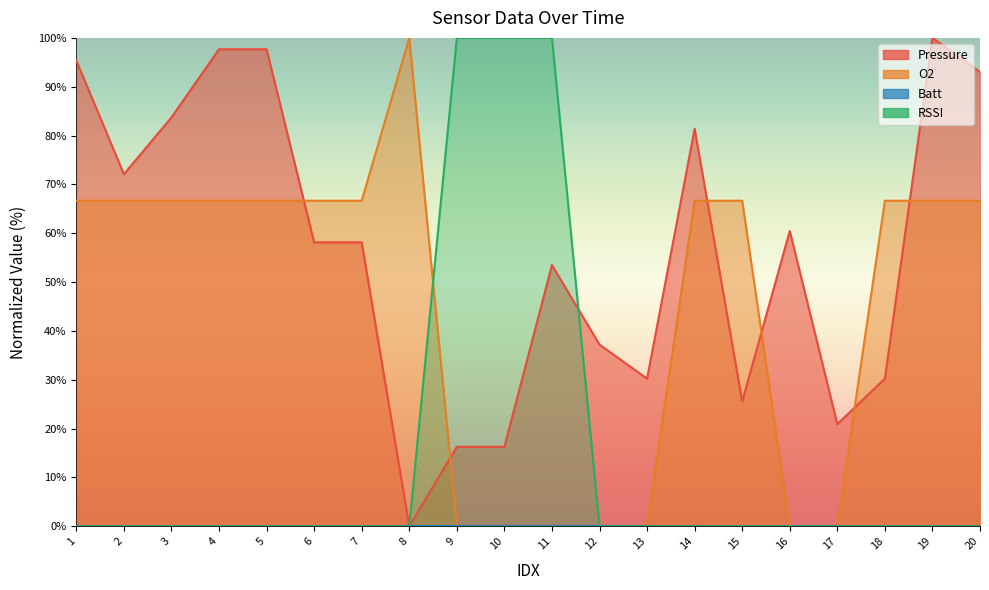

What is the value of the O2 point at the 18th from the left?

66.7